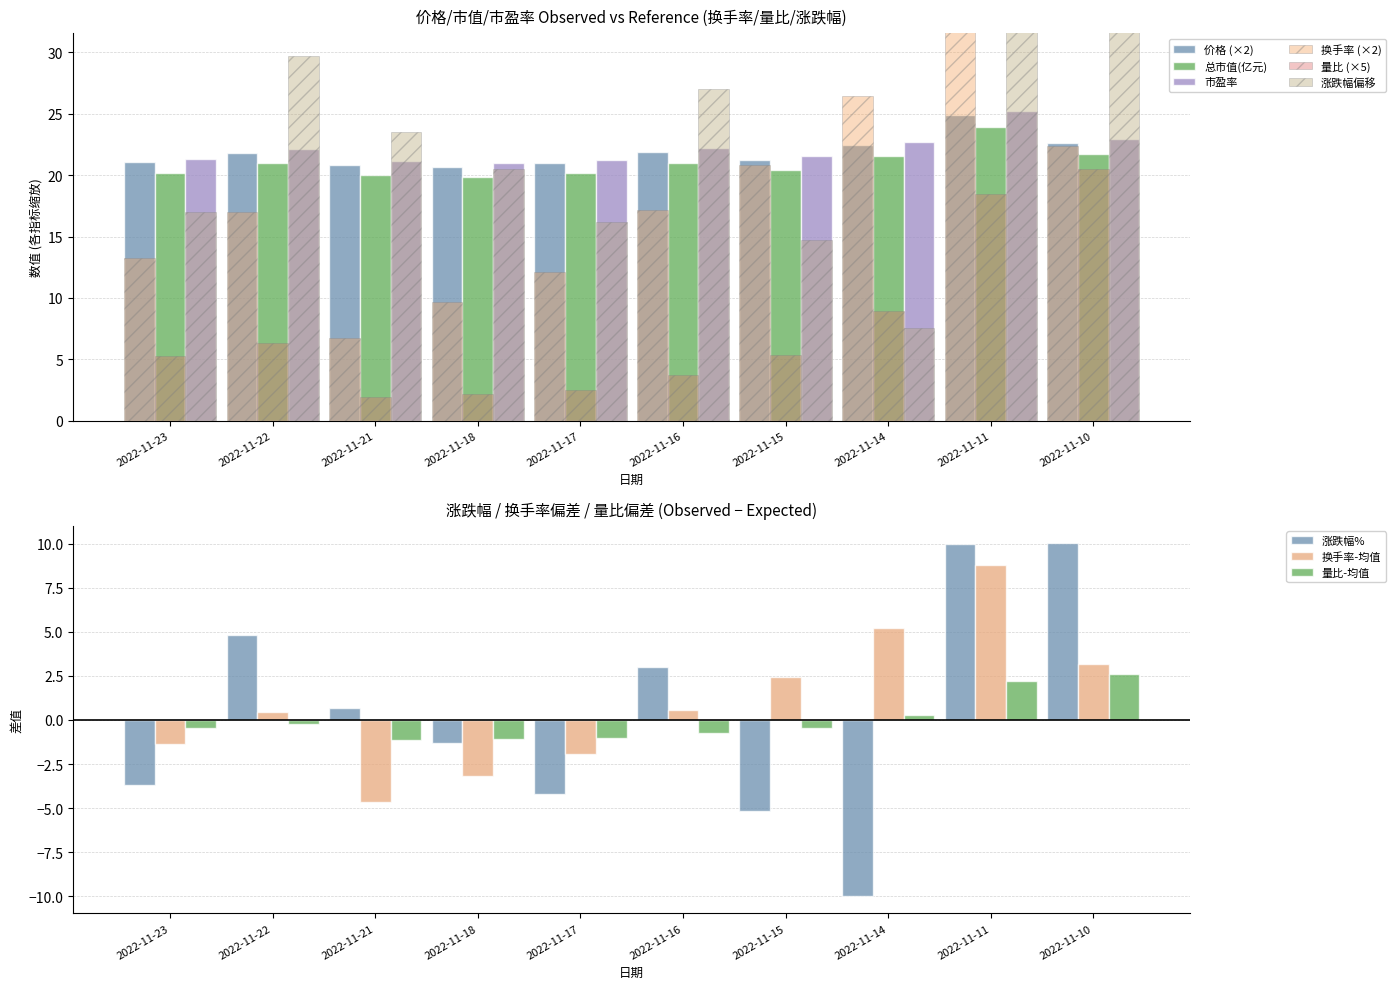

Is the value of 换手率-均值 at 2022-11-15 greater than the value of 涨跌幅% at 2022-11-11?

No